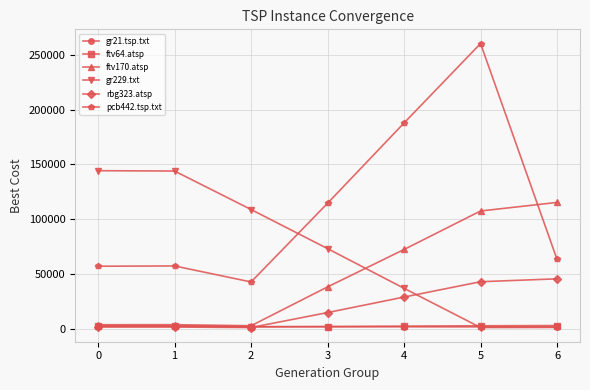

What is the maximum value shown in the chart?

260147.5